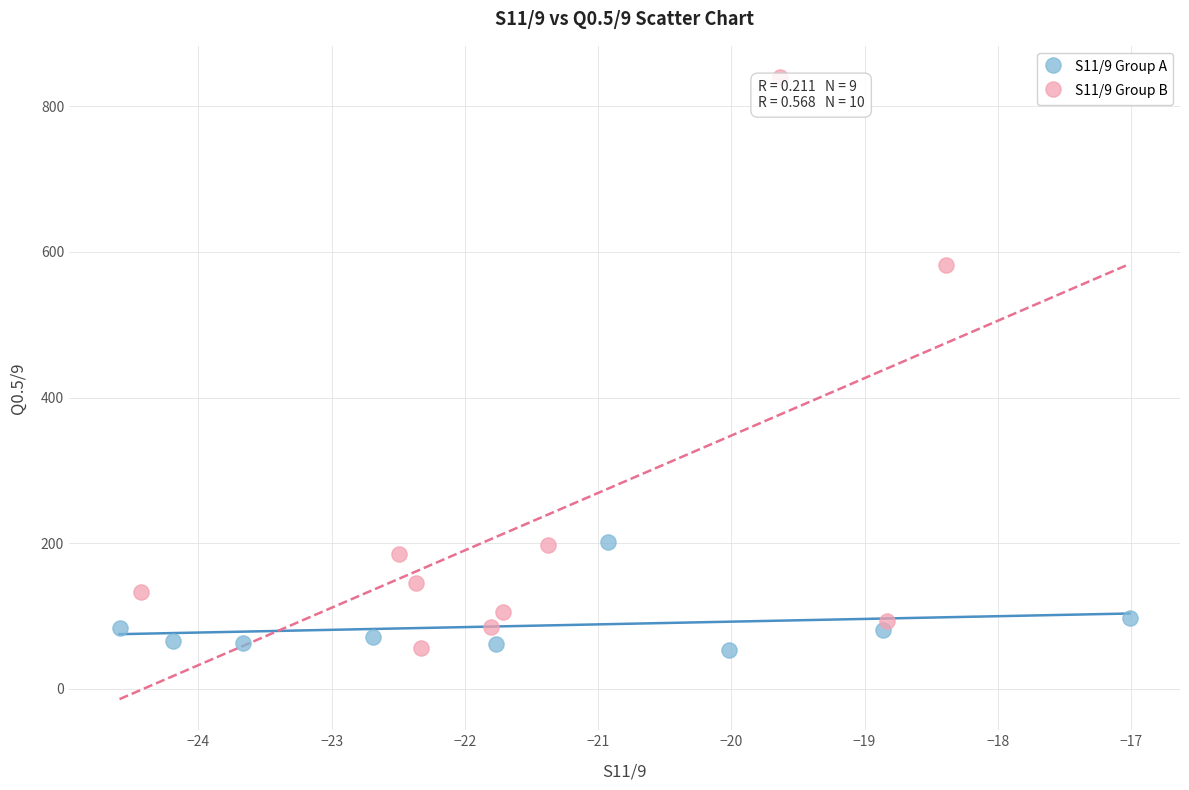

Which series reaches the maximum Y coordinate?

S11/9 Group B